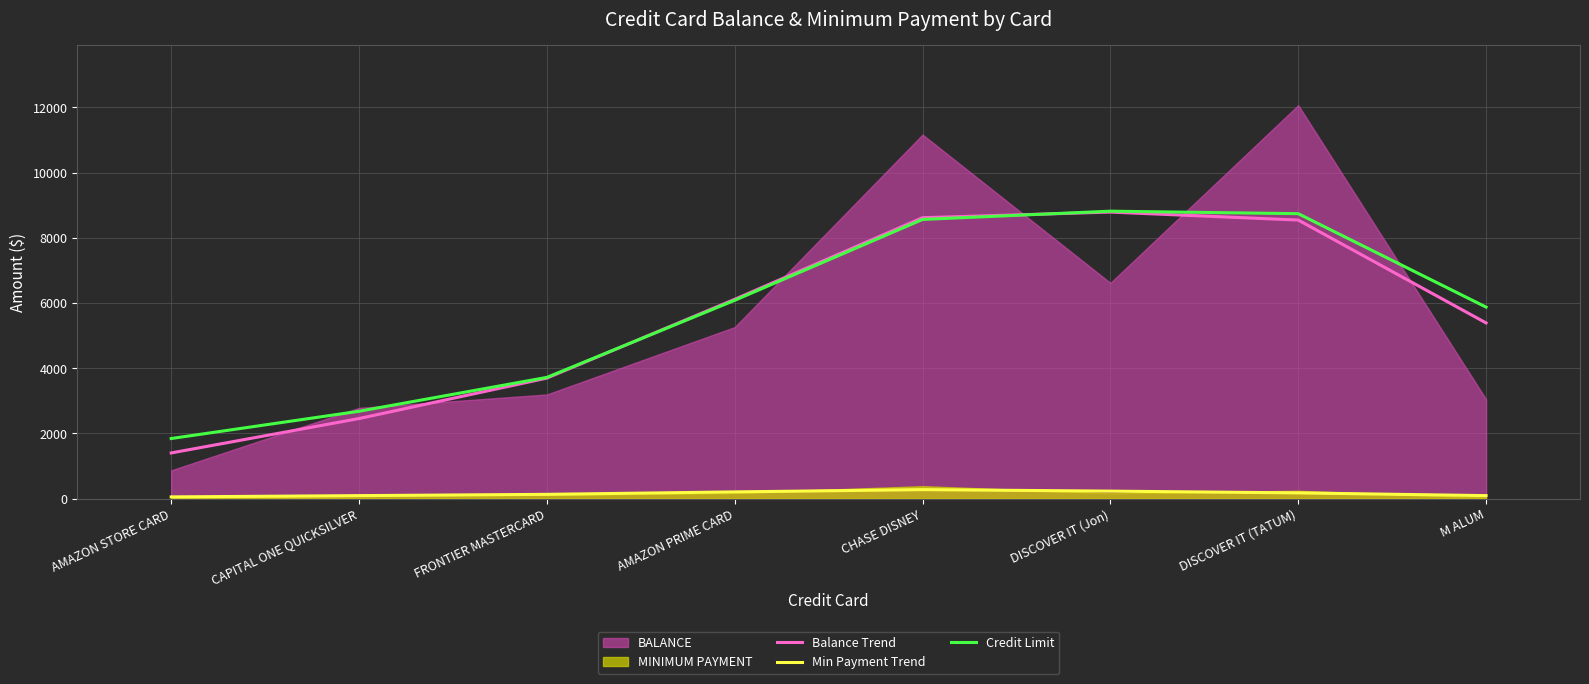

Which category has the lowest value in the Credit Limit series?

AMAZON STORE CARD